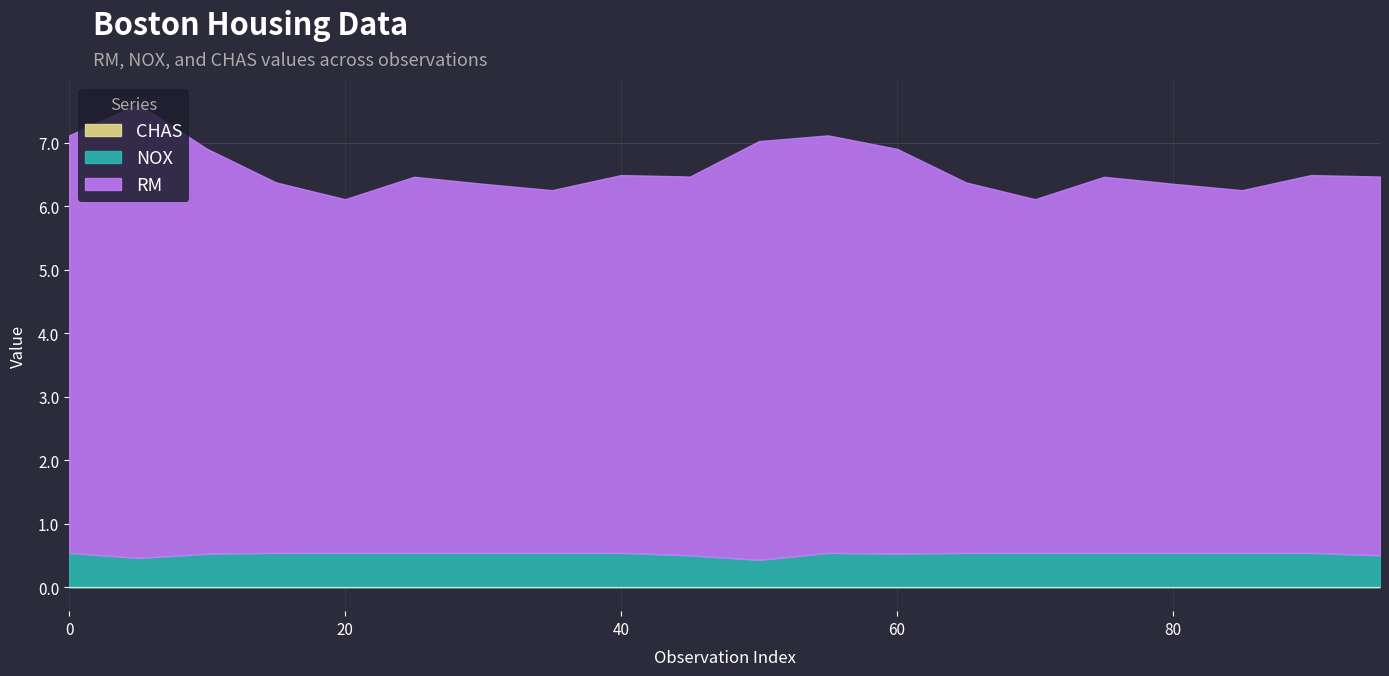

True or false: CHAS and NOX cross at least once.

False